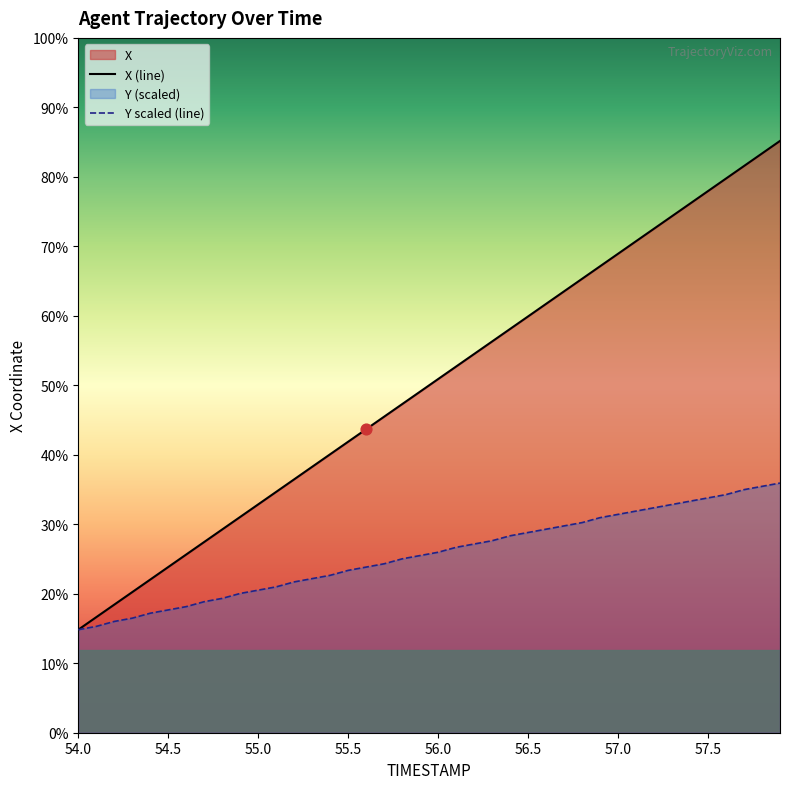

Which series has the largest Y range (max minus min)?

X (line)